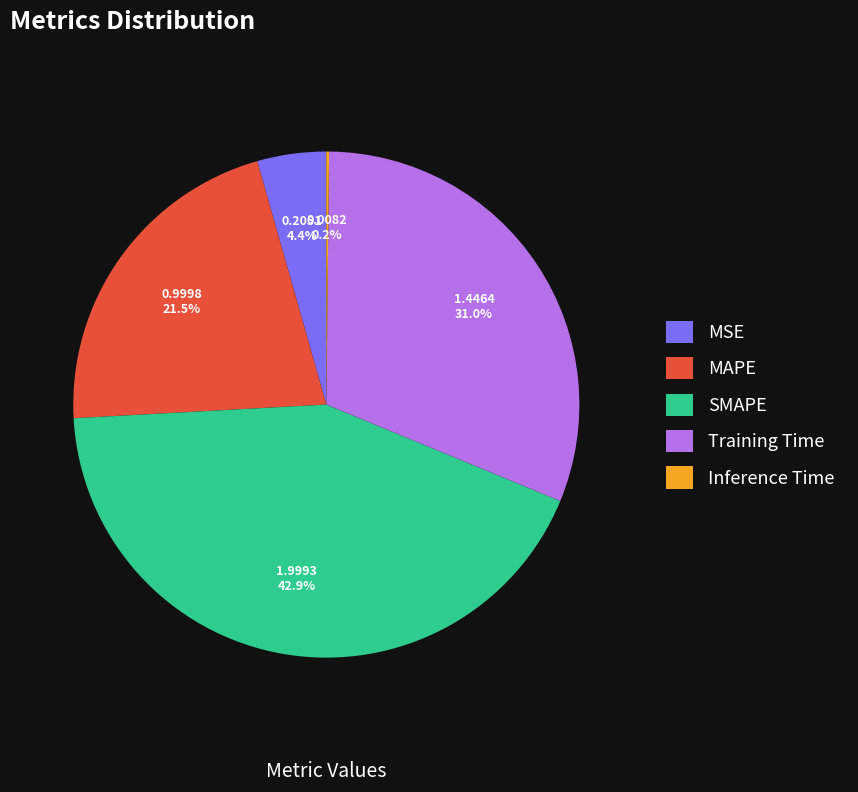

Does MAPE represent more than half of the total?

No